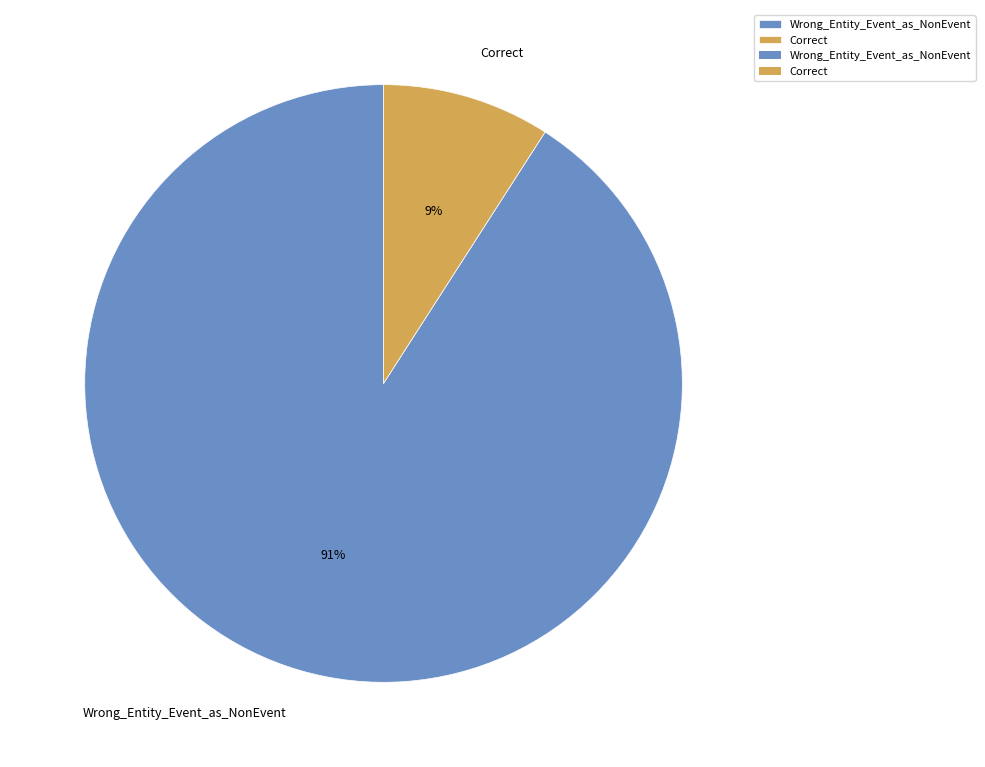

To the nearest percent, what portion does Wrong_Entity_Event_as_NonEvent represent?

91%